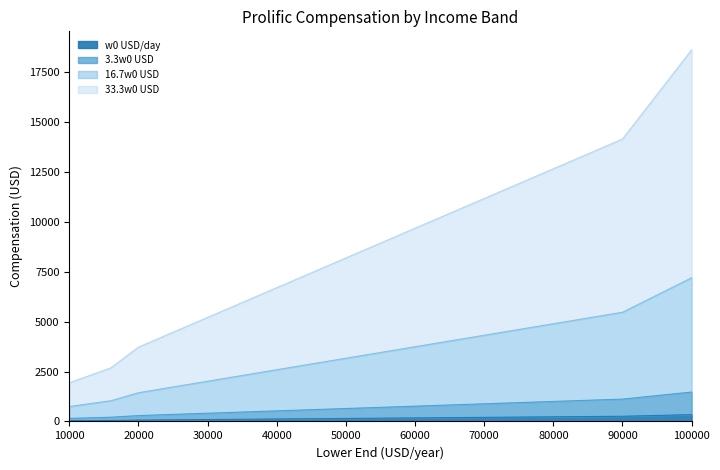

Reading right to left, what are all the values shown in this chart?

w0 USD/day: 342.5	260.3	232.9	205.5	178.1	150.7	123.3	95.9	68.5	49.3	35.6
3.3w0 USD: 1472.6	1119.2	1001.4	883.6	765.7	647.9	530.1	412.3	294.5	212.0	153.1
16.7w0 USD: 7191.8	5465.7	4890.4	4315.0	3739.7	3164.4	2589.0	2013.7	1438.3	1035.6	747.9
33.3w0 USD: 18595.8	14132.8	12645.1	11157.5	9669.8	8182.1	6694.4	5206.8	3719.1	2677.7	1933.9